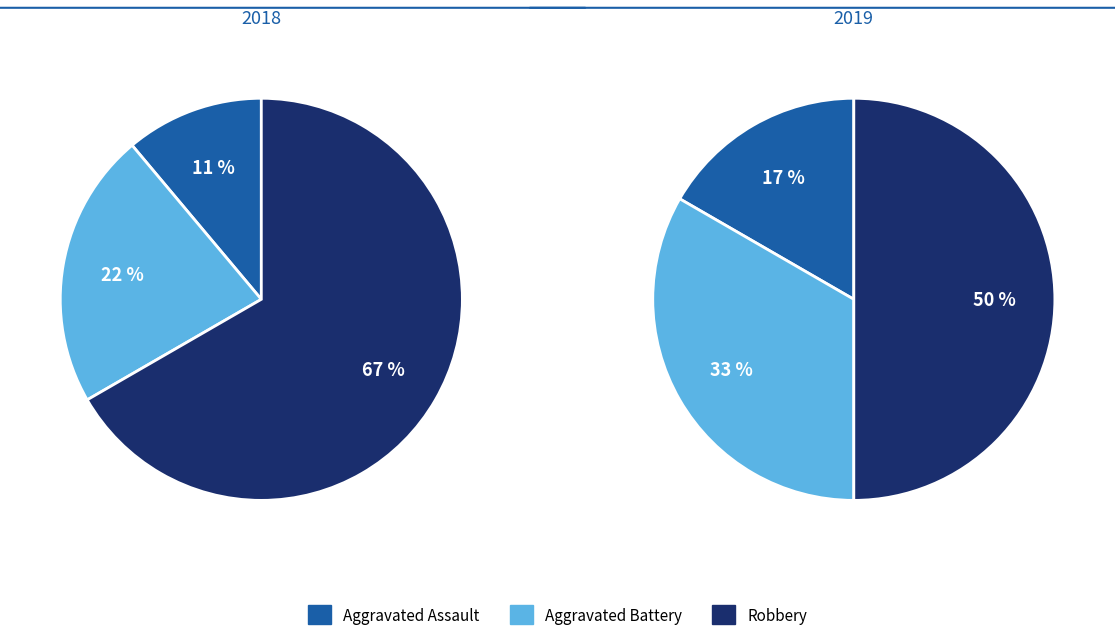

How many segments does this pie chart have?

3